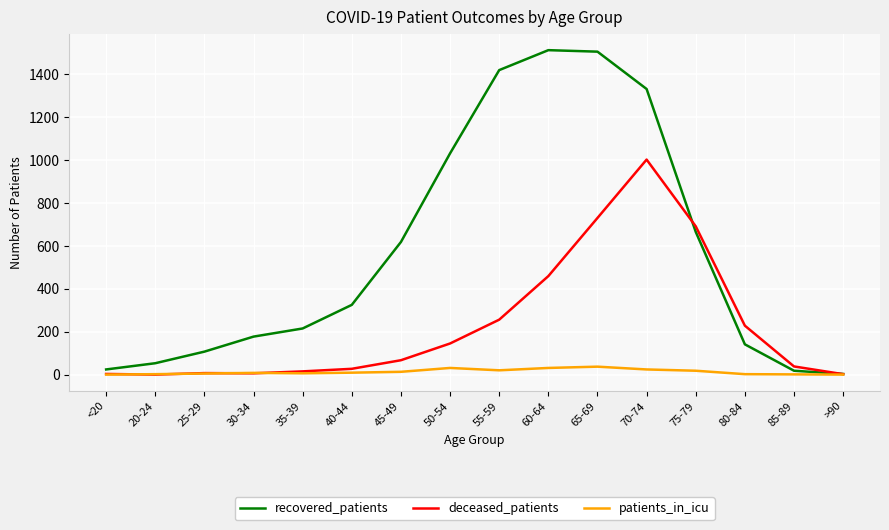

True or false: recovered_patients has a value of 18 at 85-89.

True